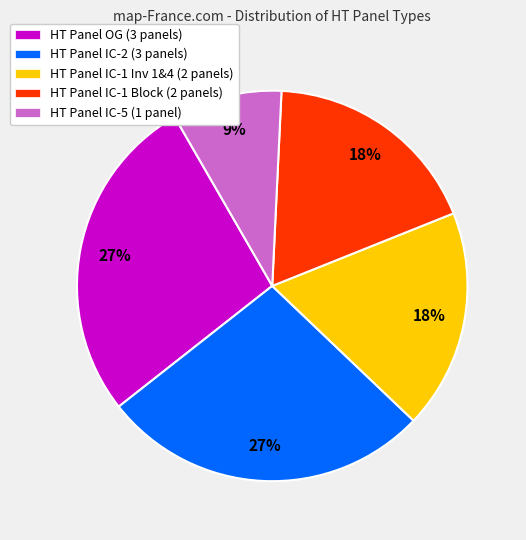

What is the smallest slice in the pie chart?

HT Panel IC-5 (1 panel)